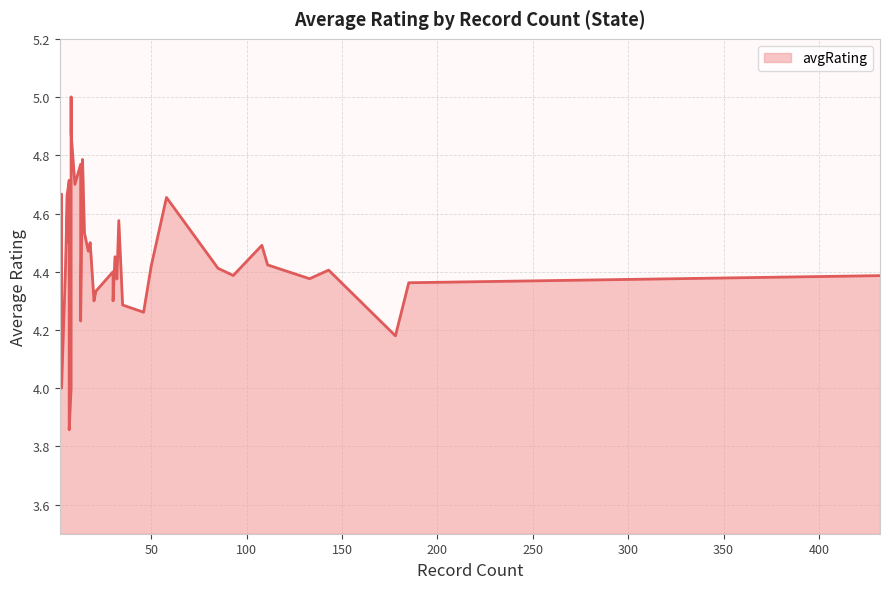

What is the value of the 30th point from the left?

4.0